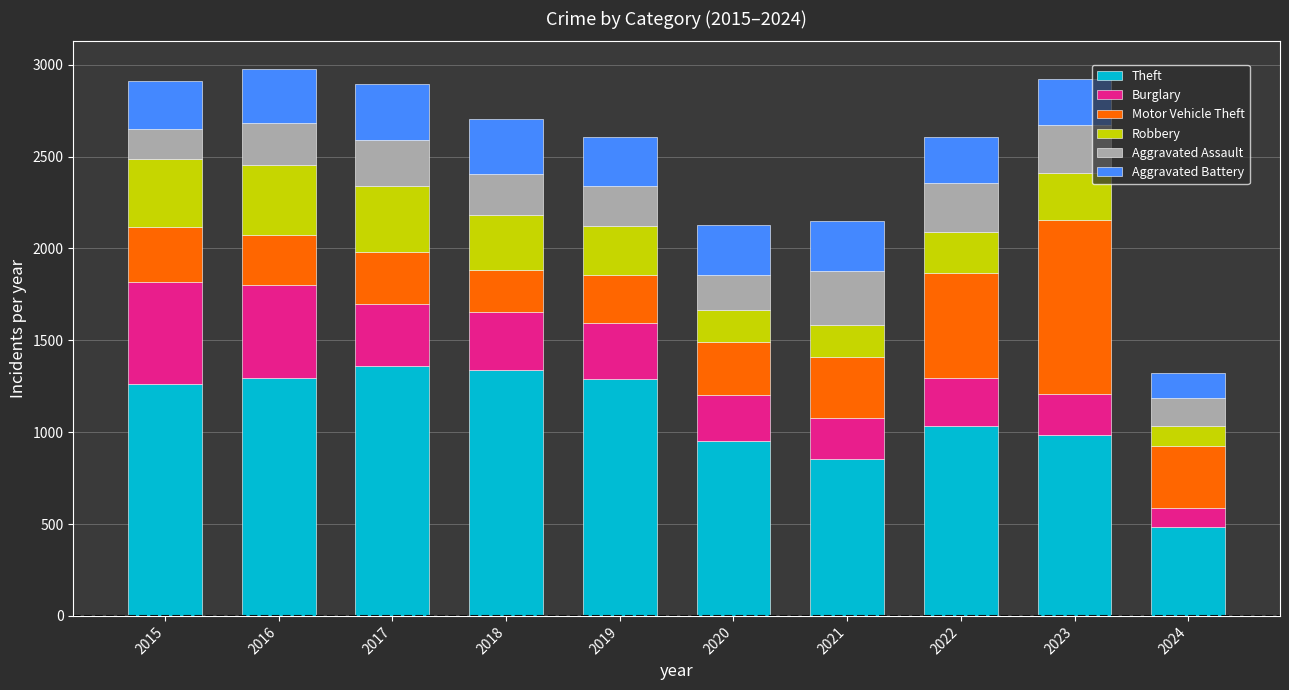

Which category has the lowest value in the Theft series?

2024